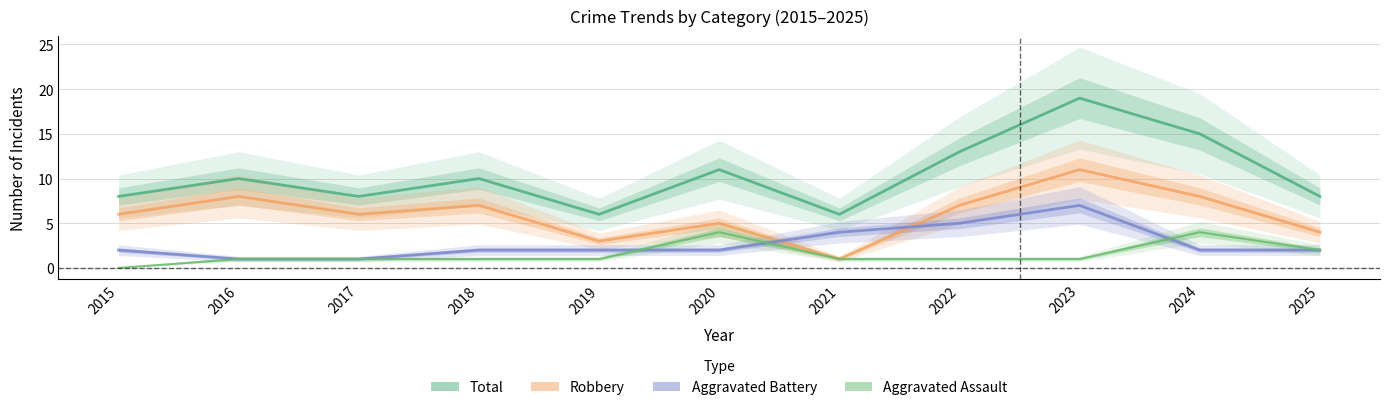

What is the sum of the Aggravated Battery values at 2020 and 2016?

3